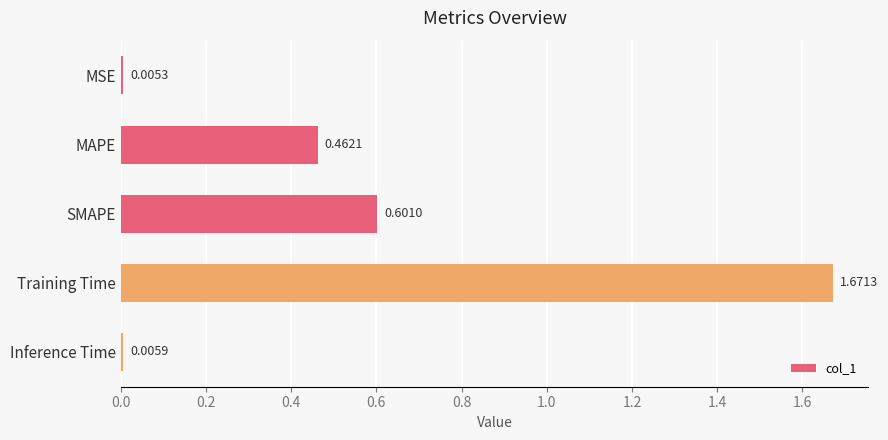

What is the label of the 1st bar from the bottom?

Inference Time